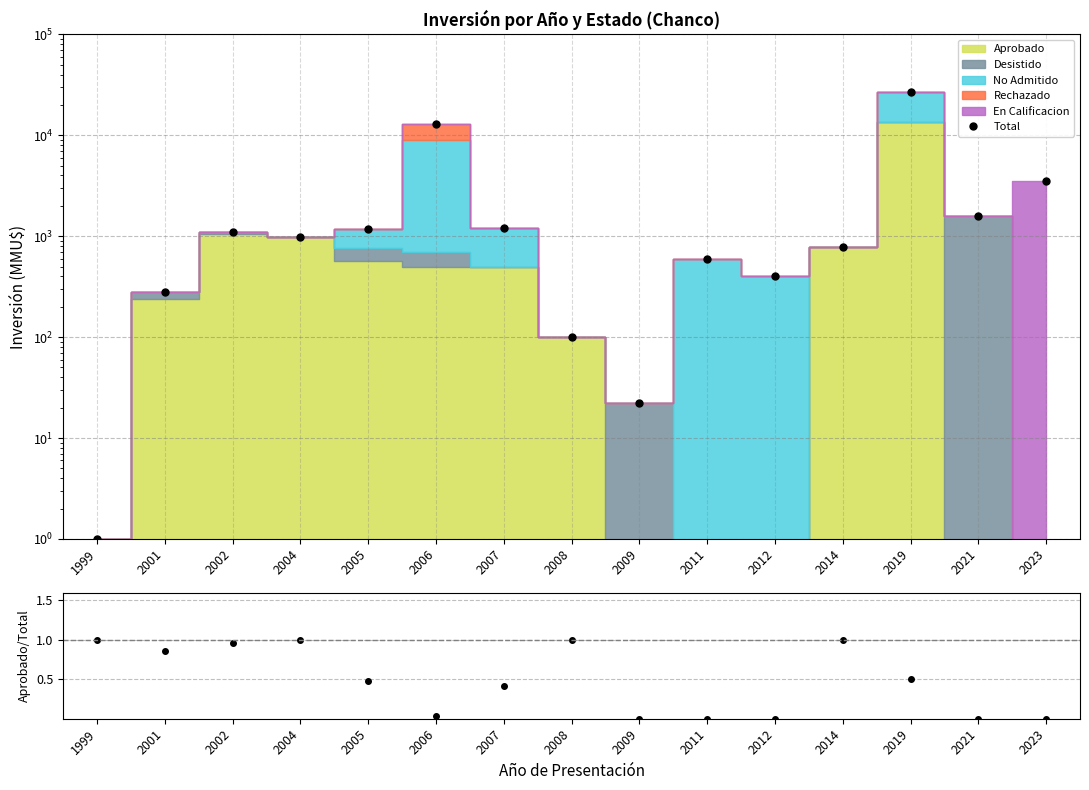

True or false: Aprobado/Total has more than 0 interior local peaks.

True